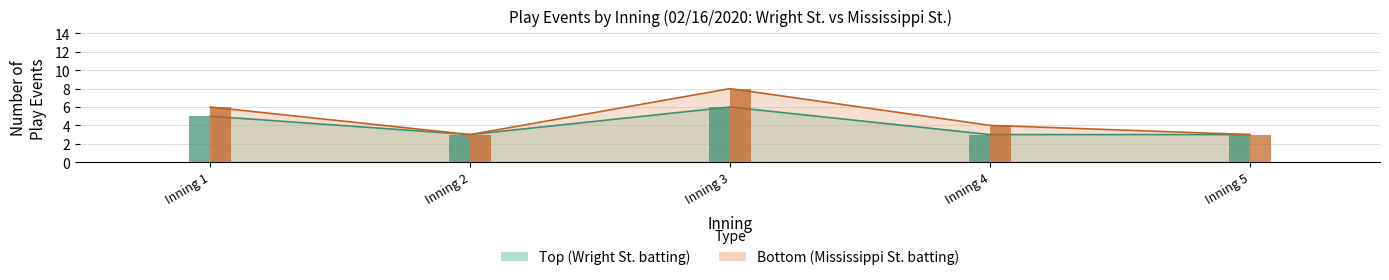

What is the difference between the highest and lowest values at Inning 1?

1